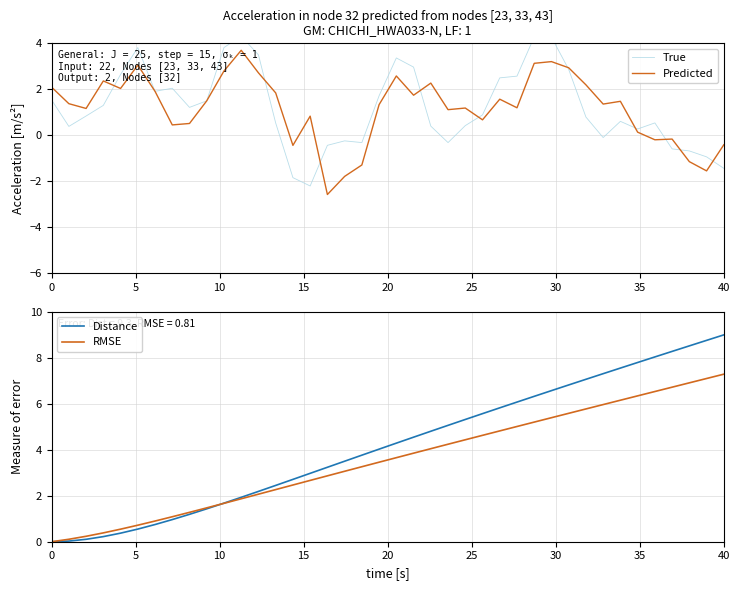

How many values in Distance are above zero?

39